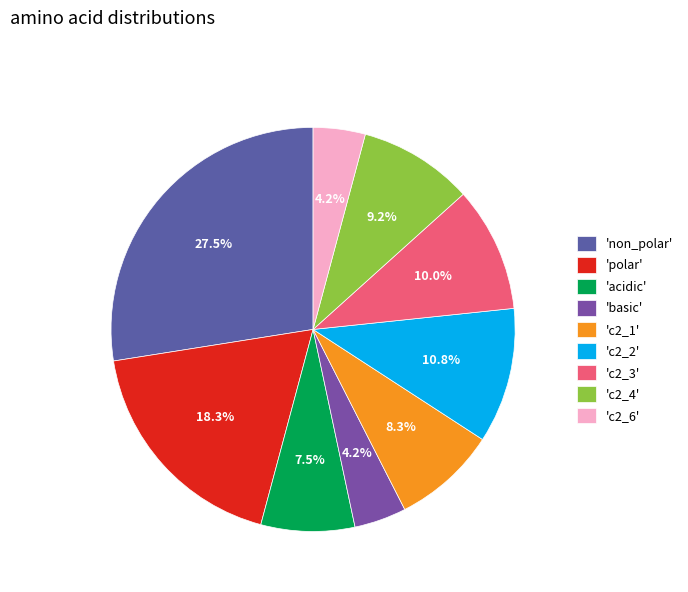

How many segments does this pie chart have?

9